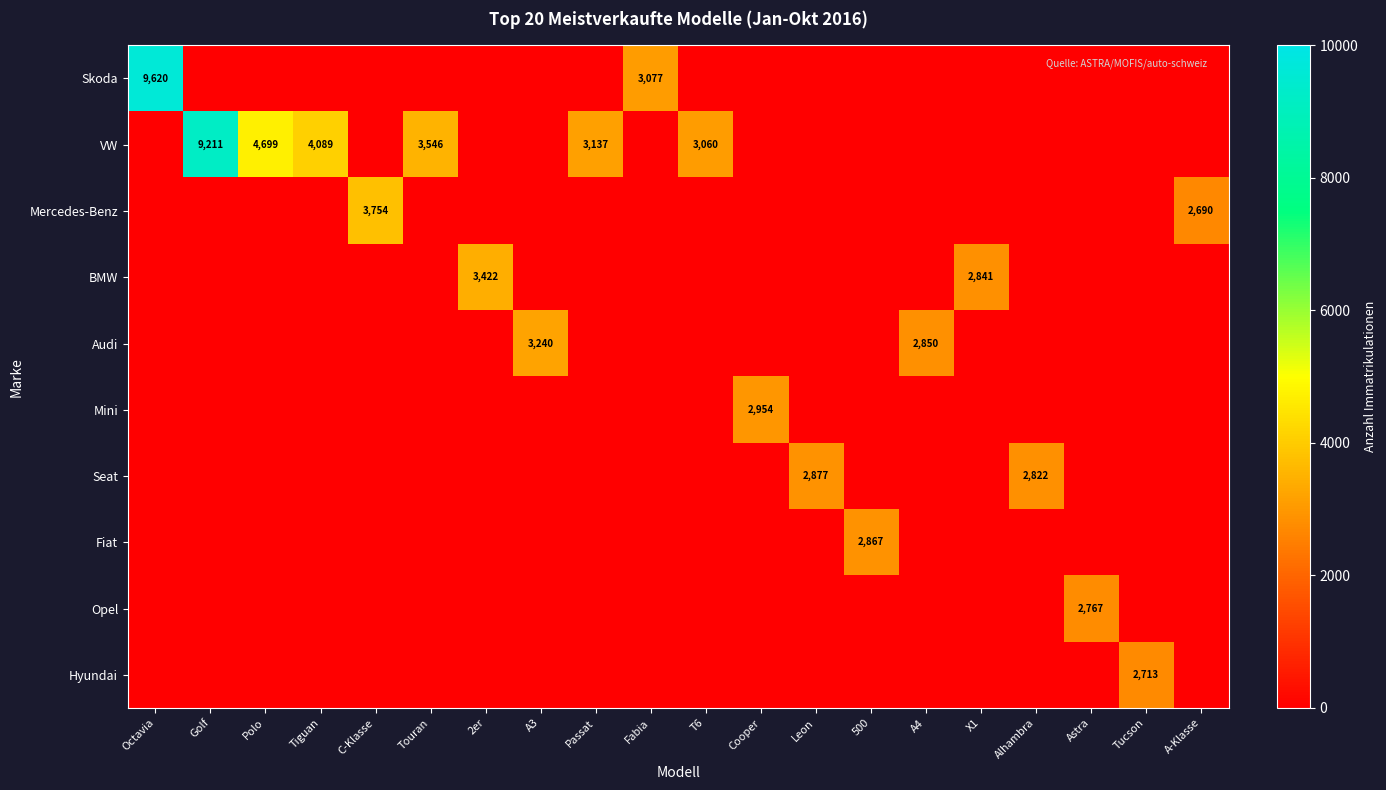

The value of Seat at Leon is 2877. True or false?

True